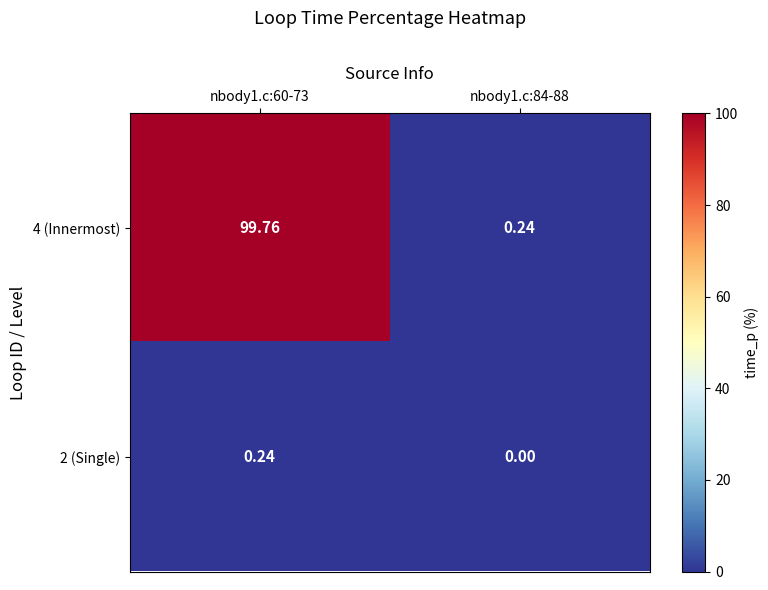

What is the maximum value shown in the chart?

99.8